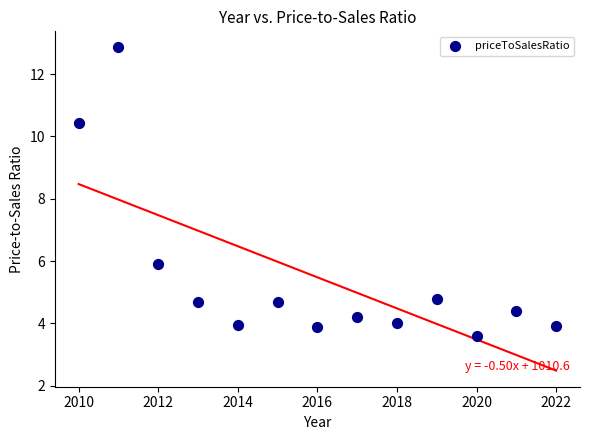

What Y value in the scatter plot is closest to 8?

5.9